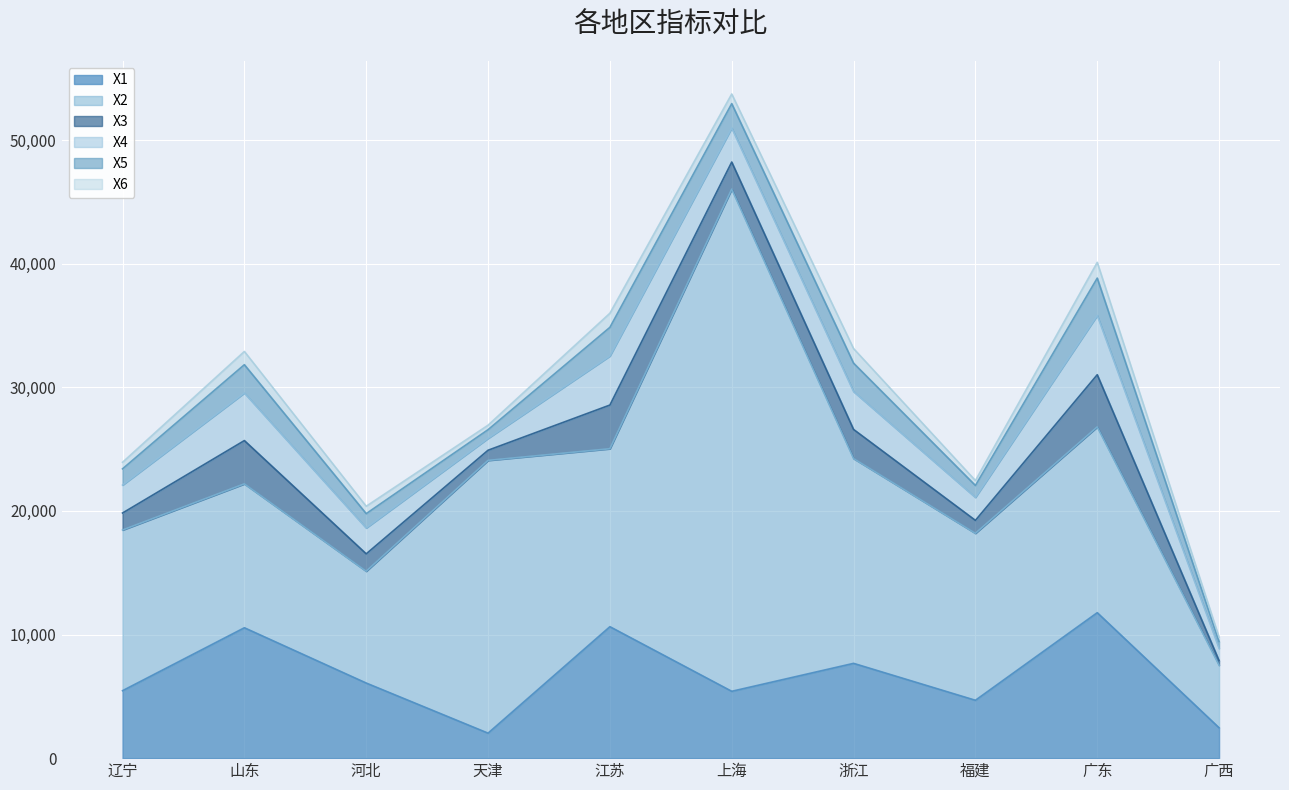

At which category is the sum across all series the highest?

上海